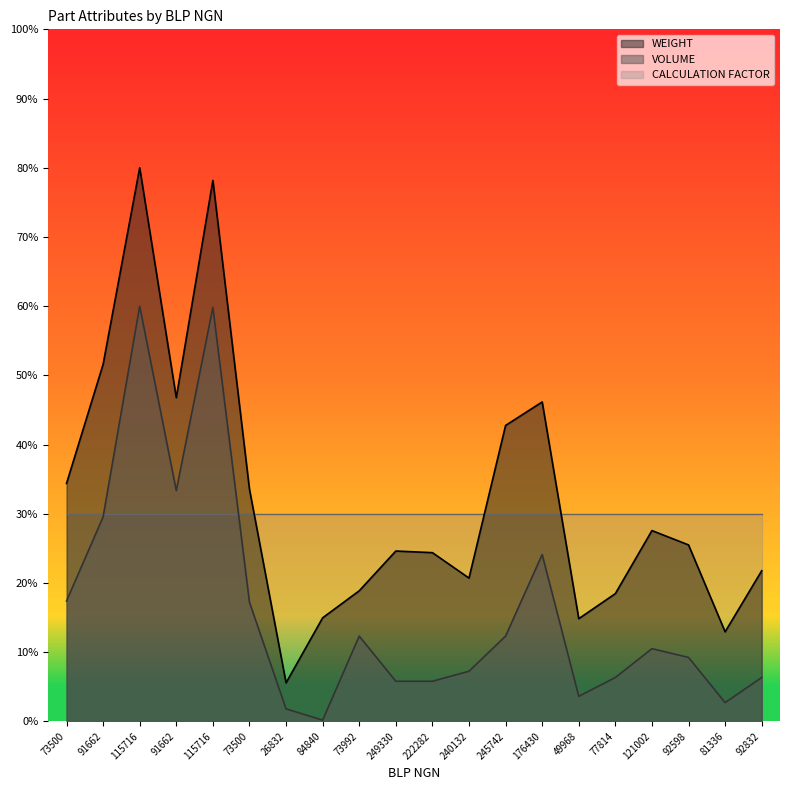

In WEIGHT, how many points are higher than both neighbors (excluding endpoints)?

5